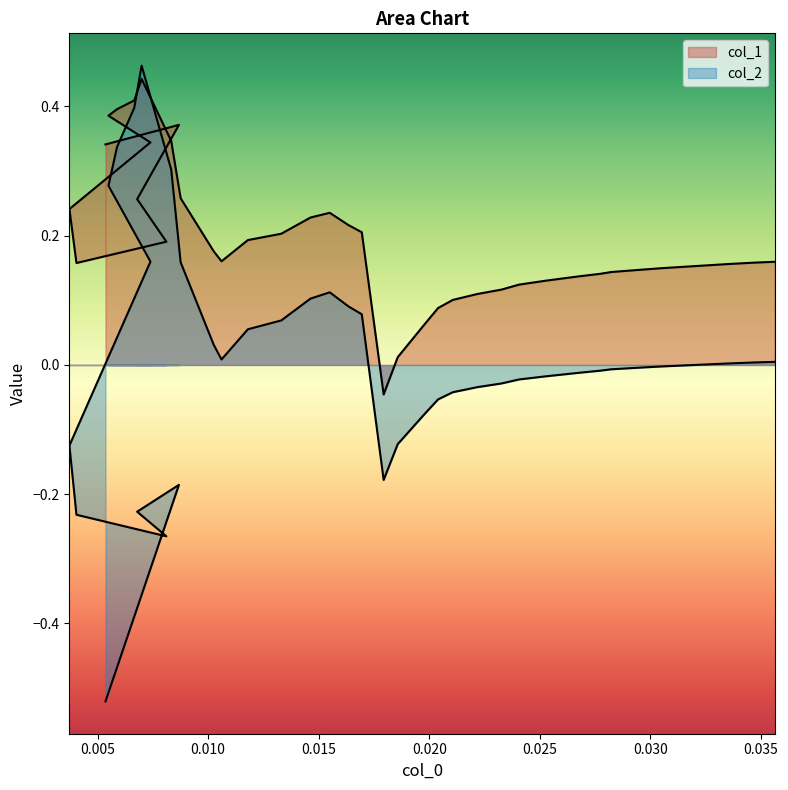

In col_2, how many points are higher than both neighbors (excluding endpoints)?

3